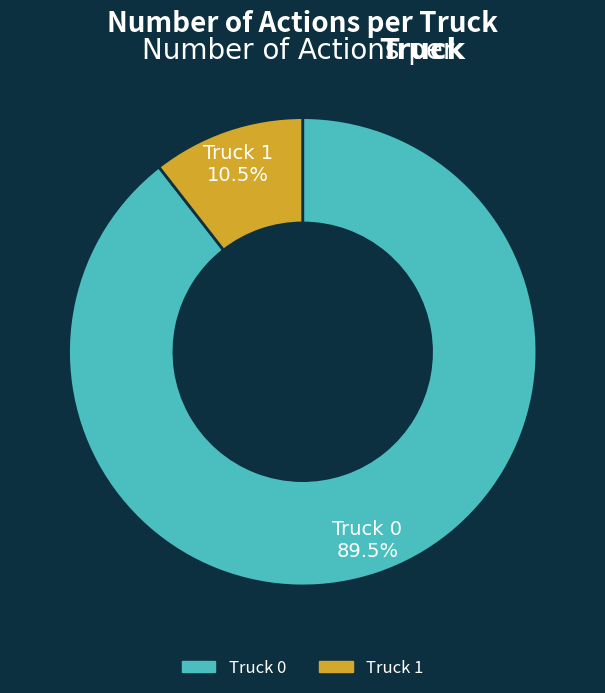

Is Truck 1 the majority of the pie?

No